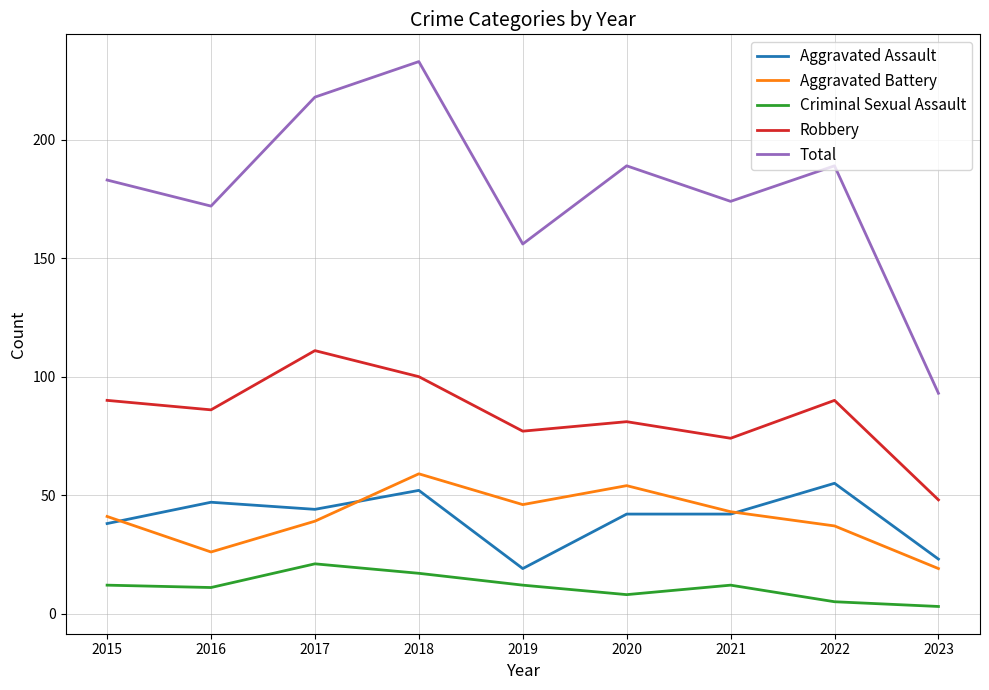

At which label does Total reach its peak?

2018